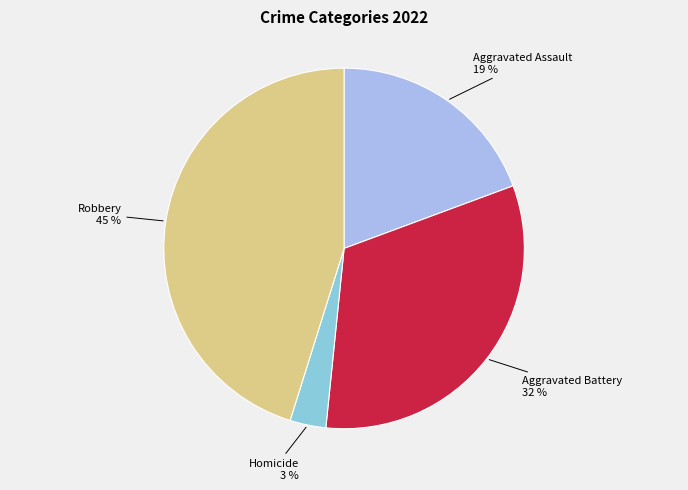

Is there a majority slice in this chart?

No